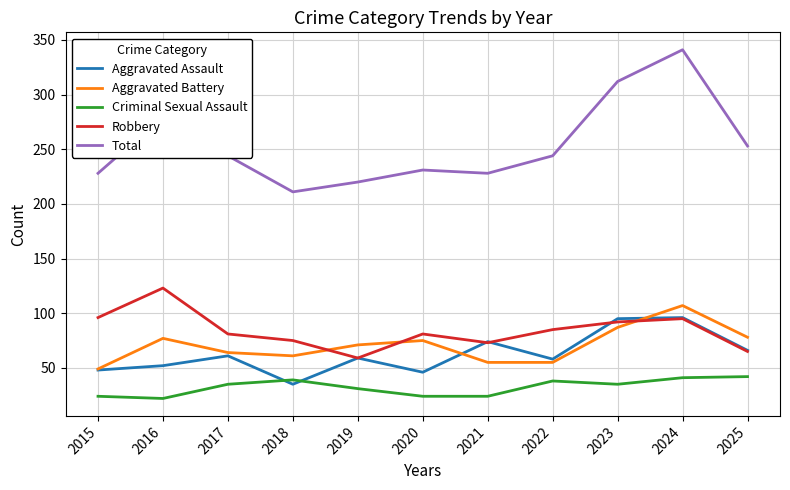

After their last crossing, which series has the higher values: Aggravated Battery or Robbery?

Aggravated Battery